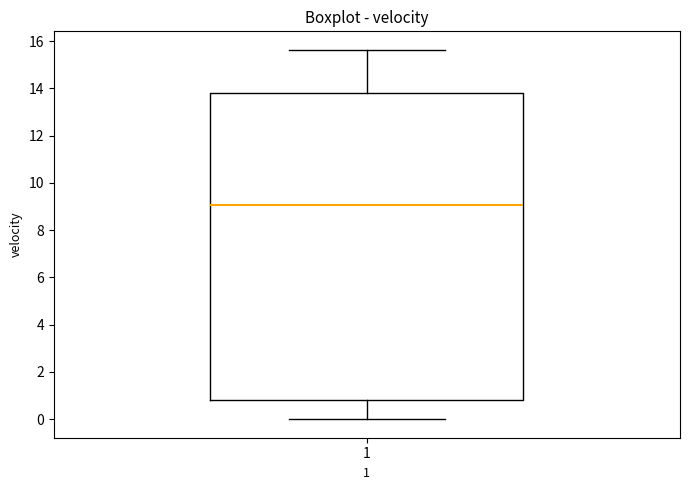

Where is the lower edge of the box at x = 1 on the y-axis? The values are not printed on the chart, so give them approximately, as read against the axis.

0.8